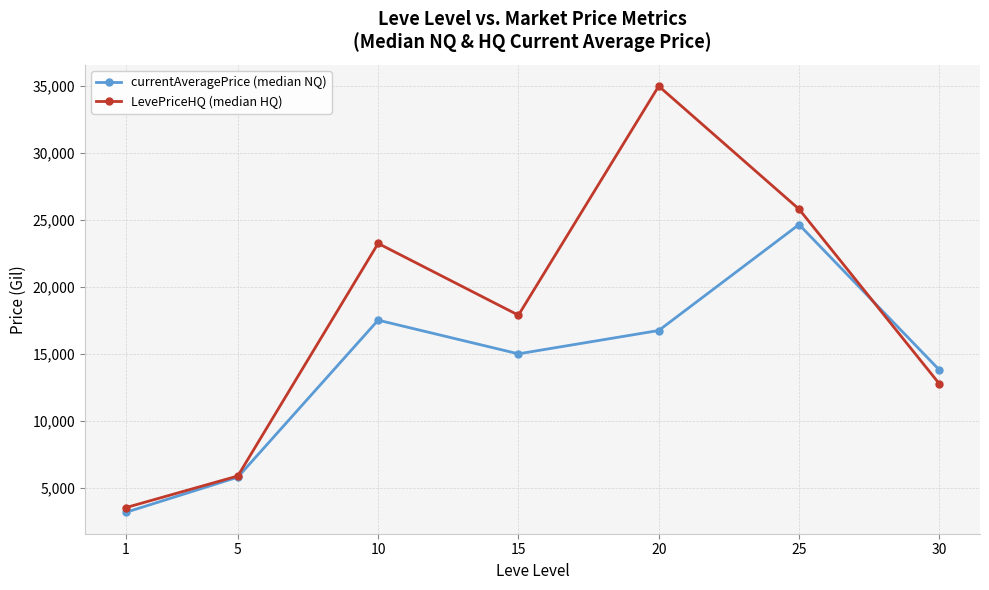

Rank the series by their maximum value, from lowest to highest.

currentAveragePrice (median NQ), LevePriceHQ (median HQ)